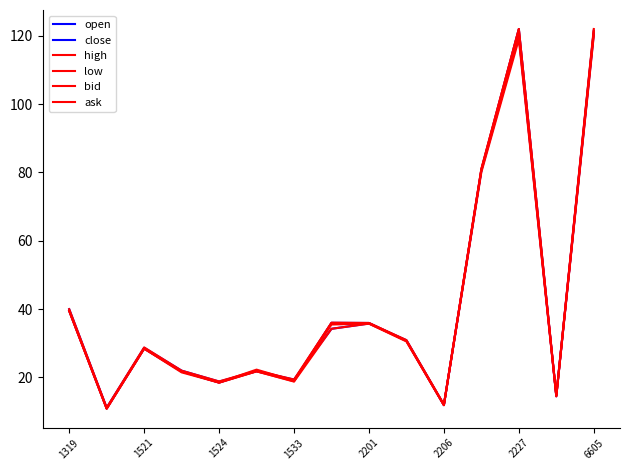

At which label does low first exceed 28?

1319